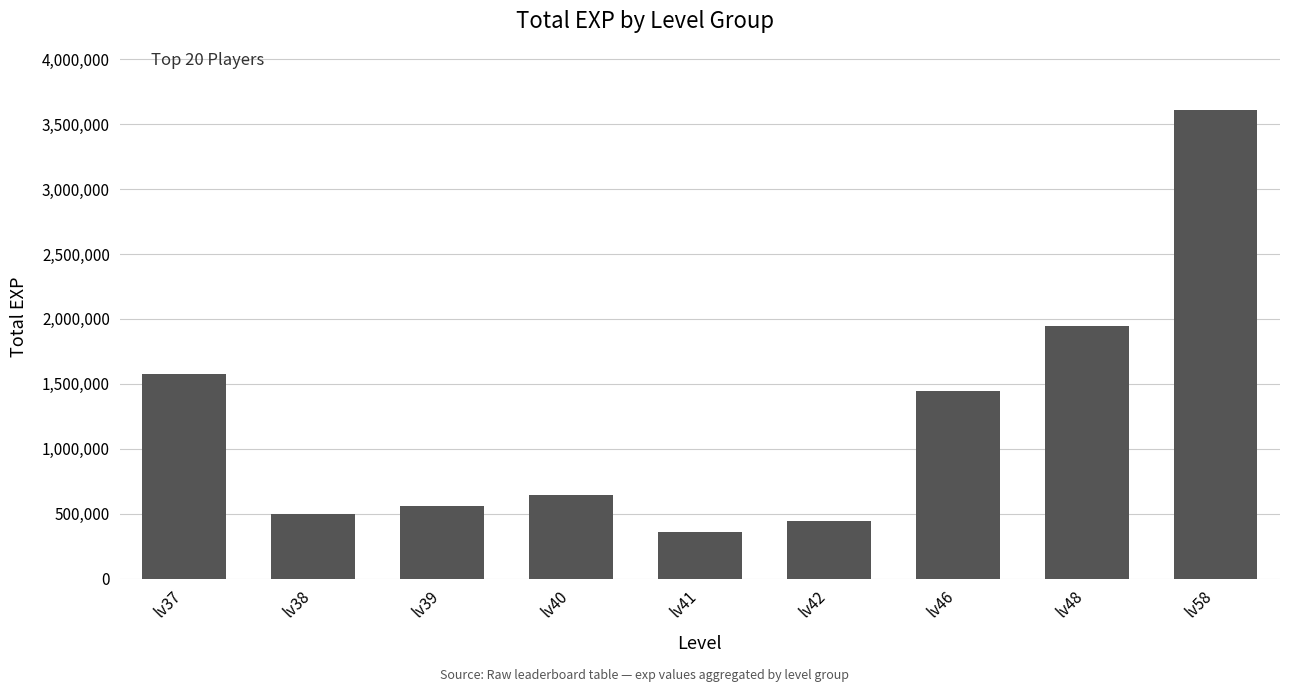

Rank the categories by value from highest to lowest.

lv58, lv48, lv37, lv46, lv40, lv39, lv38, lv42, lv41